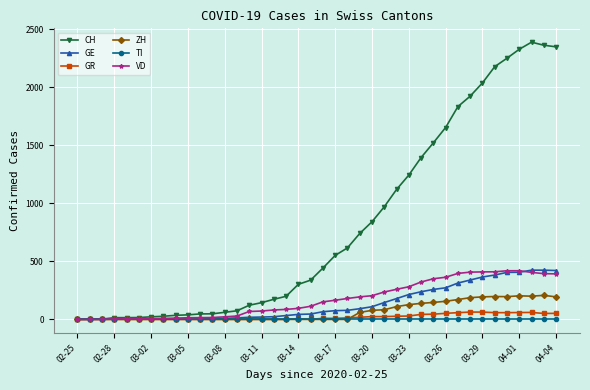

How many lines are shown in the chart?

6